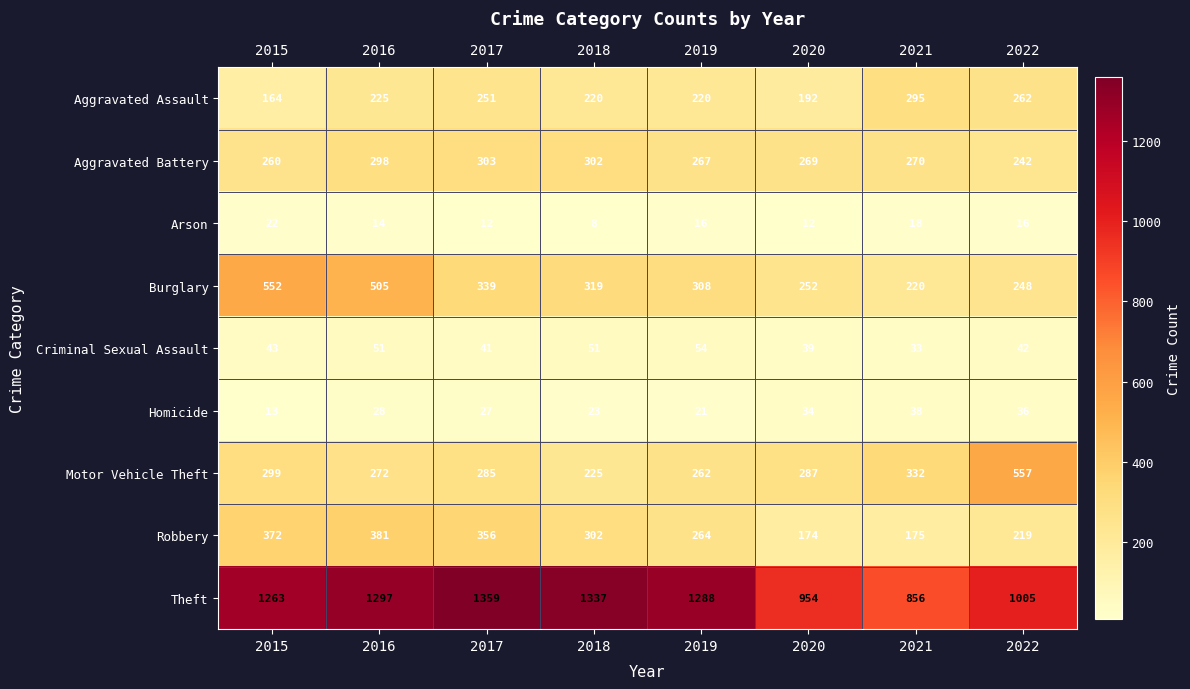

Between 2015 and 2018, which series saw the biggest shift?

Burglary